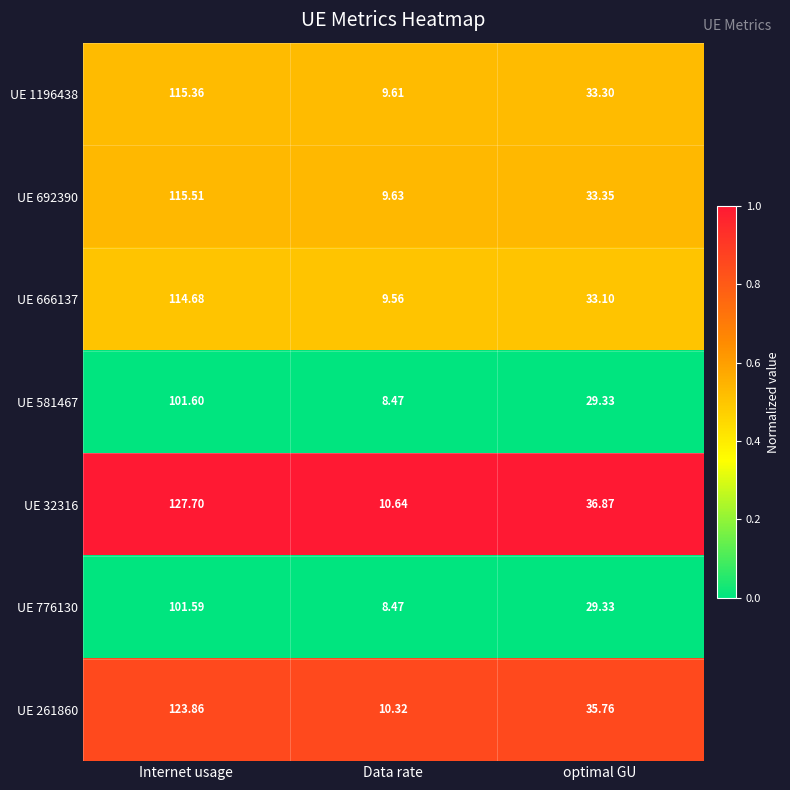

Between Data rate and optimal GU, which series saw the biggest shift?

UE 32316